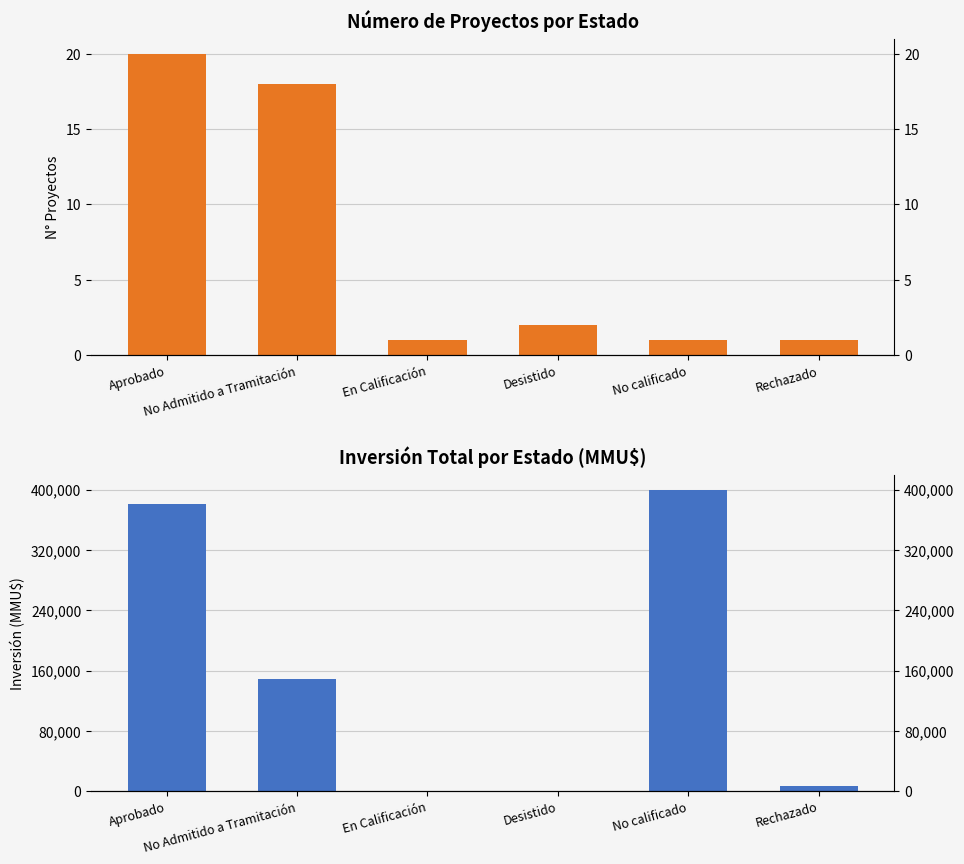

What is the label of the 1st bar from the left?

Aprobado